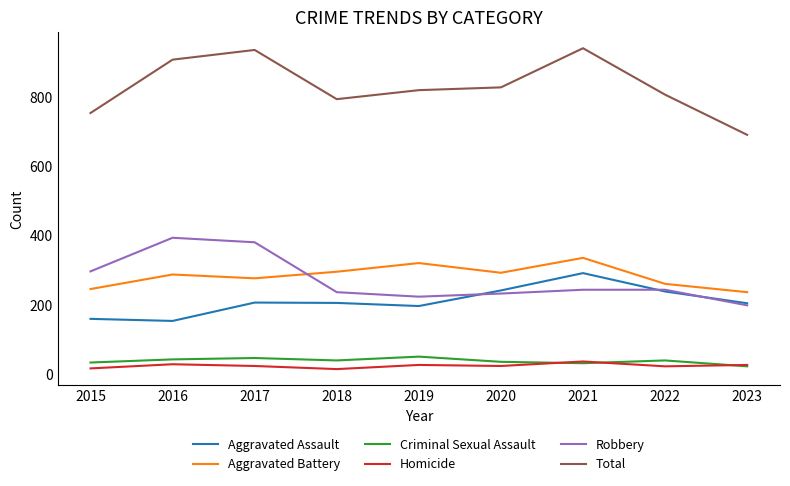

What is the difference between the maximum and second lowest values in the Total series?

187